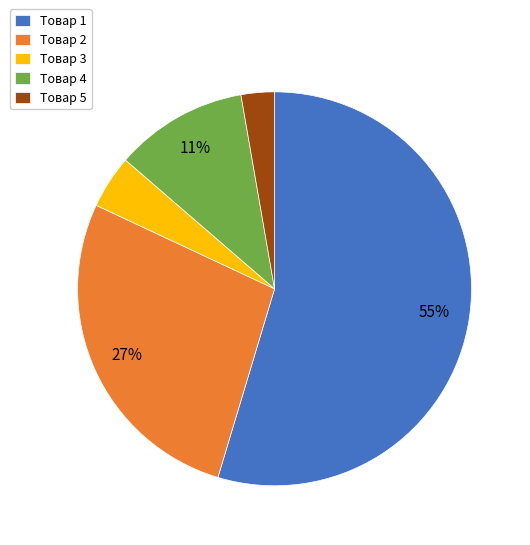

Combined, do Товар 3 and Товар 5 account for over 50%?

No